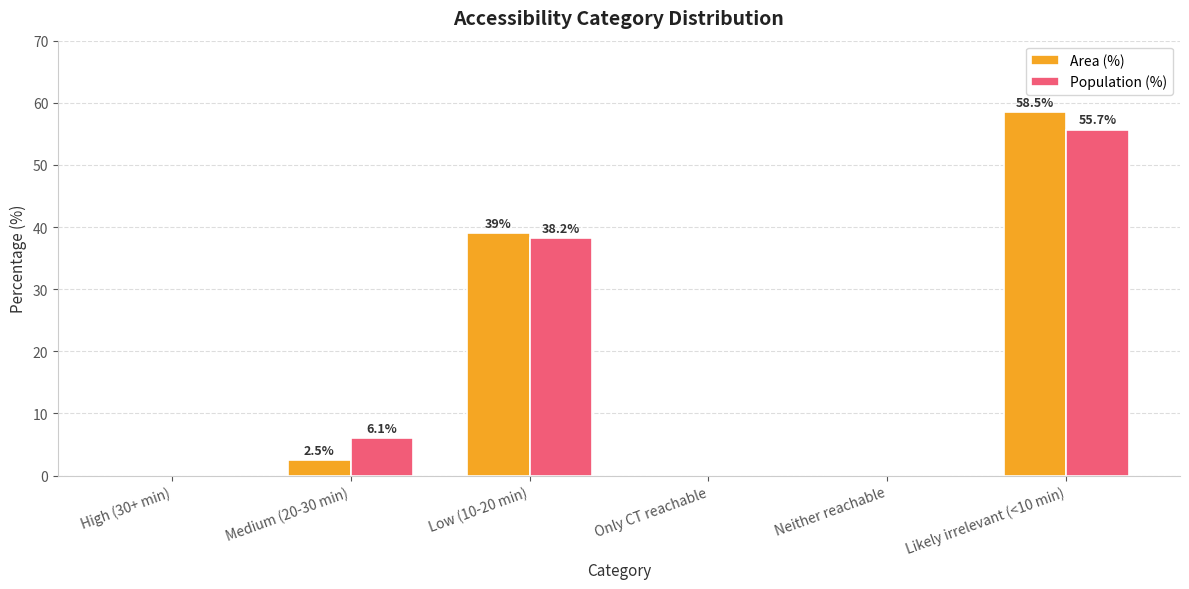

Where does the Area (%) series first go above 2?

Medium (20-30 min)